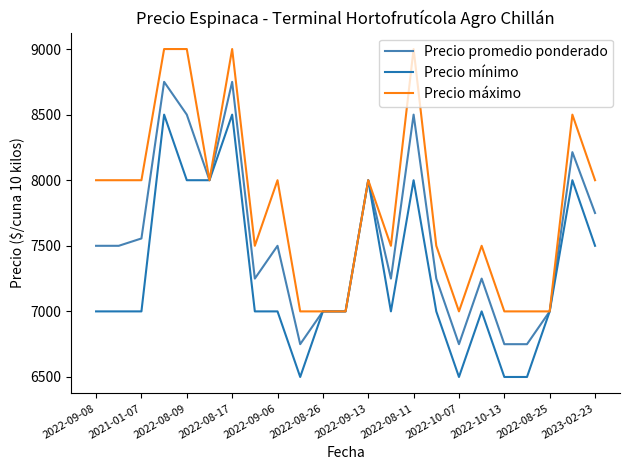

What are all the series names shown in the legend?

Precio promedio ponderado, Precio mínimo, Precio máximo